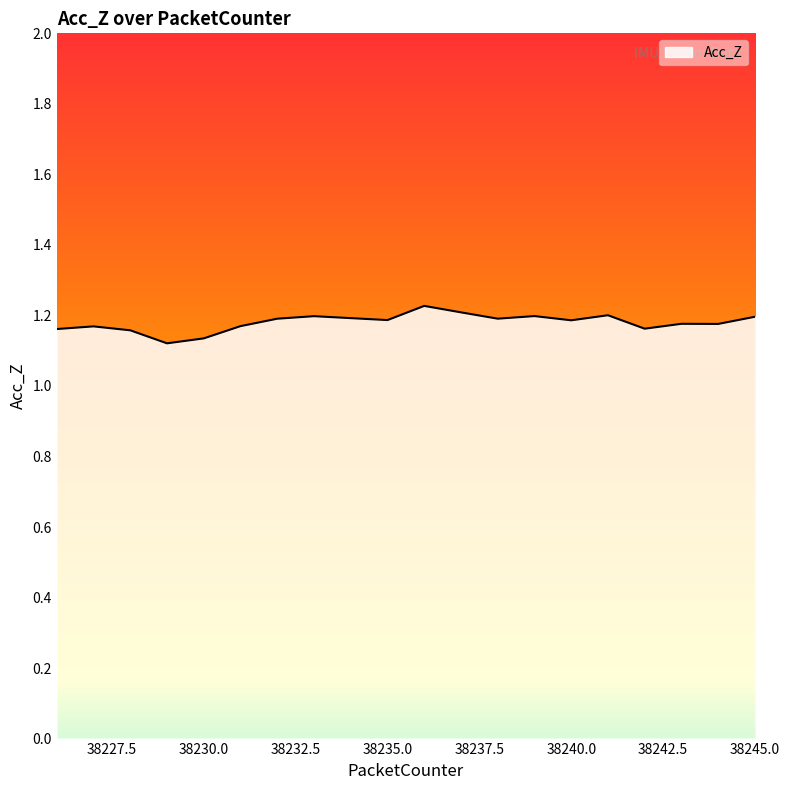

Does the chart display data point markers on the line(s)?

No